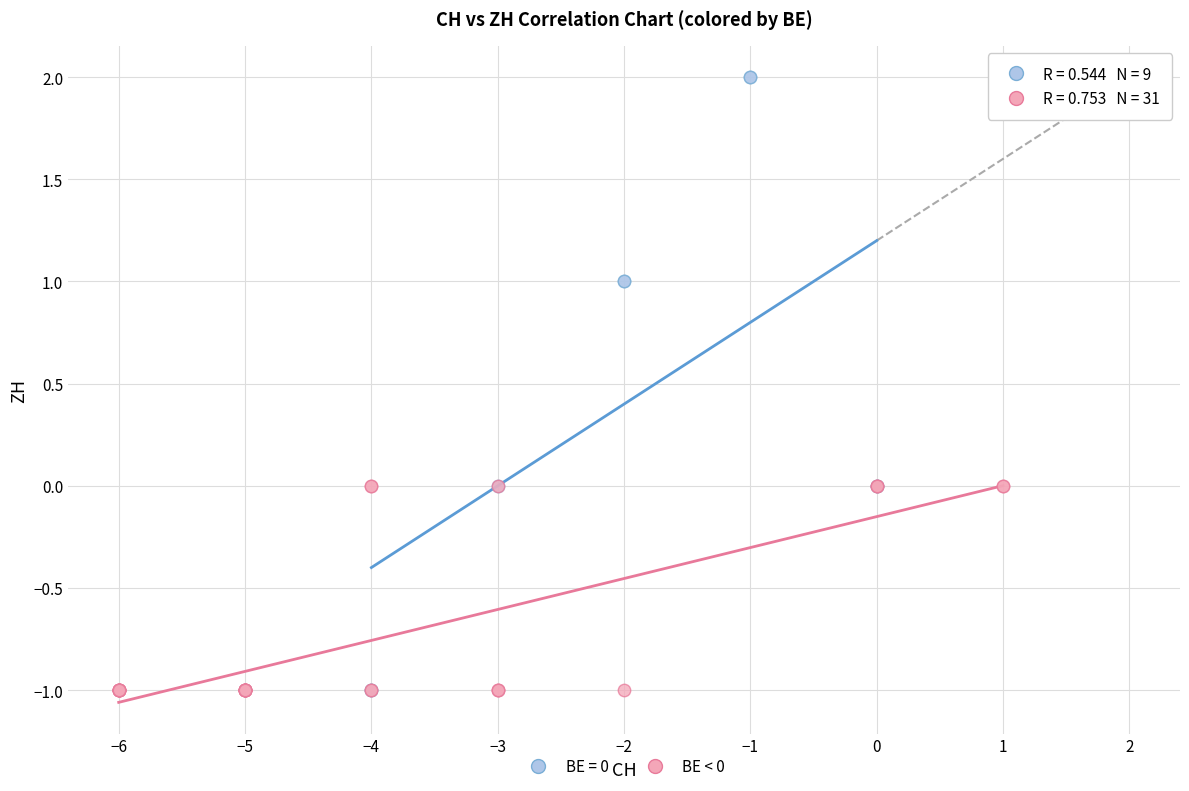

Which series has the widest spread of Y values?

BE = 0